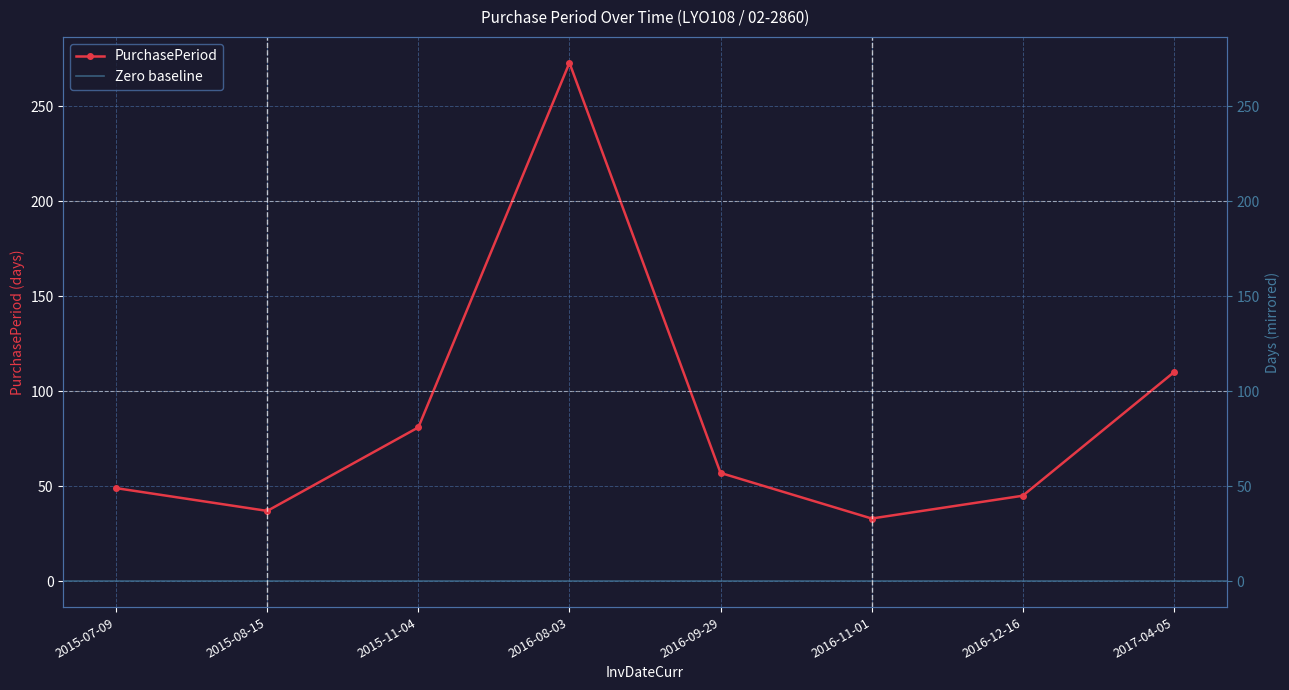

What is the label of the 8th point from the left?

2017-04-05